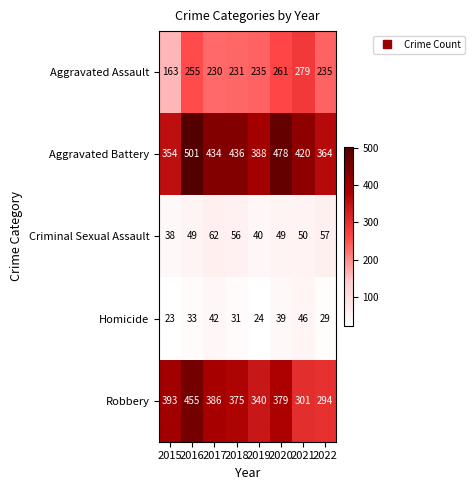

Which series has the widest spread of values?

Robbery